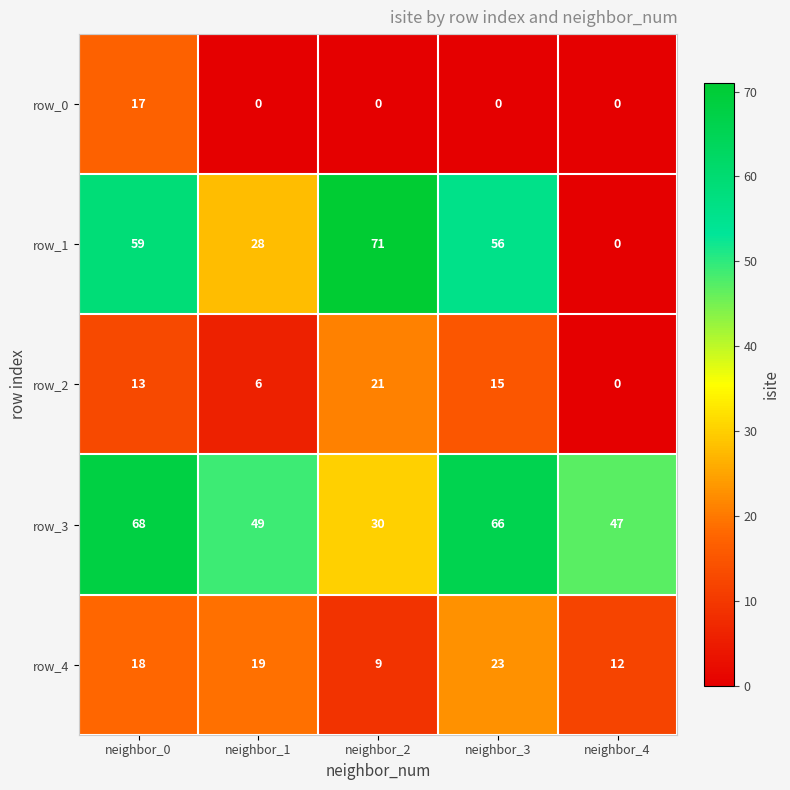

Where is row_3 nearest to the value 49?

neighbor_1